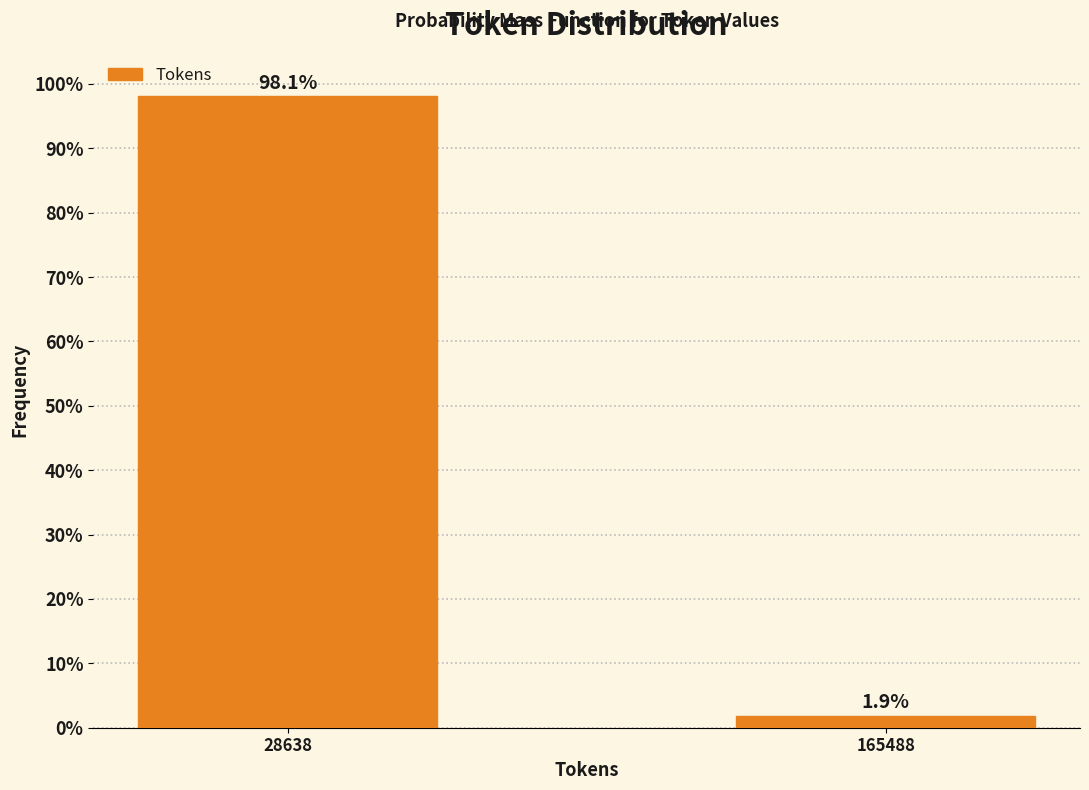

Reading left to right, what are all the values shown in this chart?

28638=98.1	165488=1.9